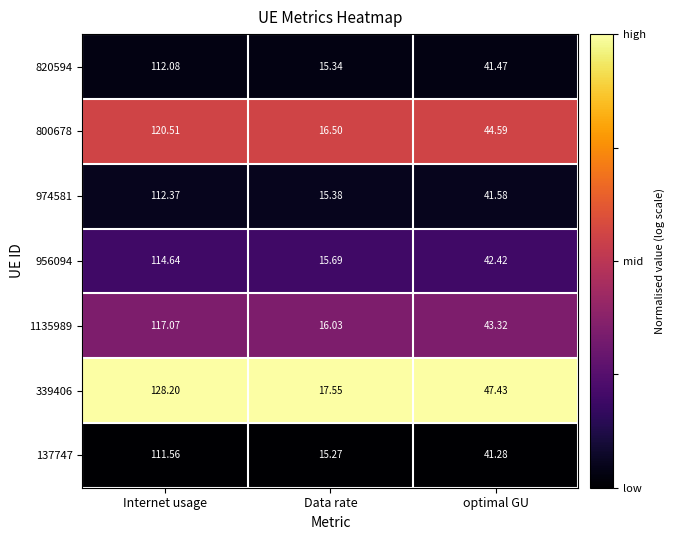

Which series has the largest total across all categories?

339406